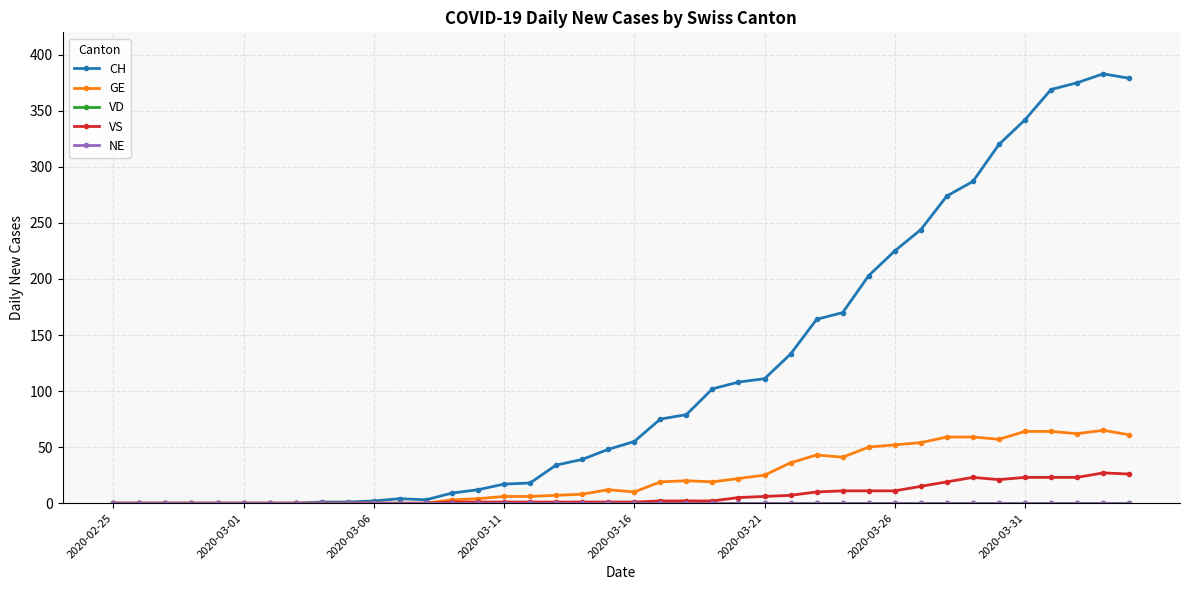

Is this an area chart (filled region under the line)?

No